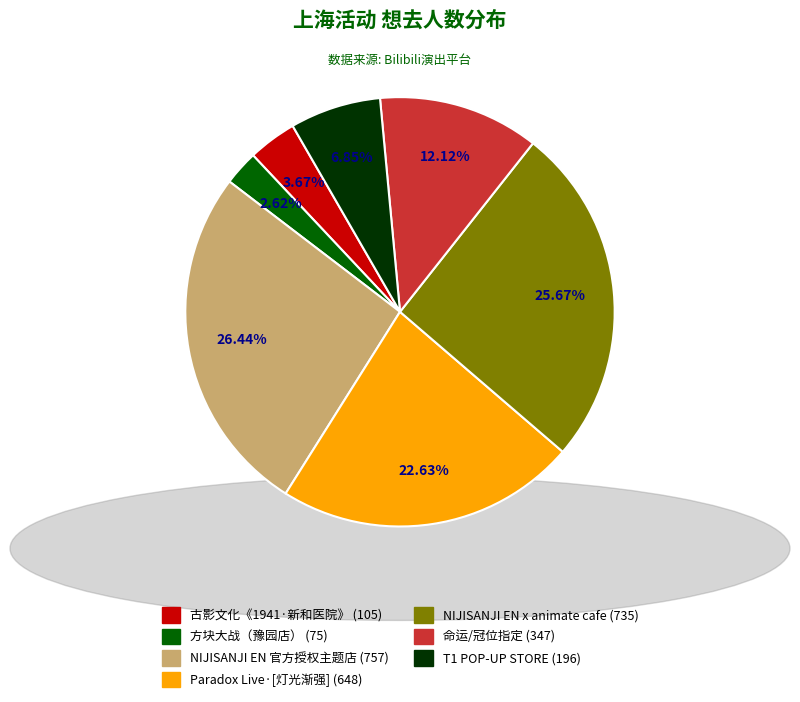

Does any single category account for the majority?

No